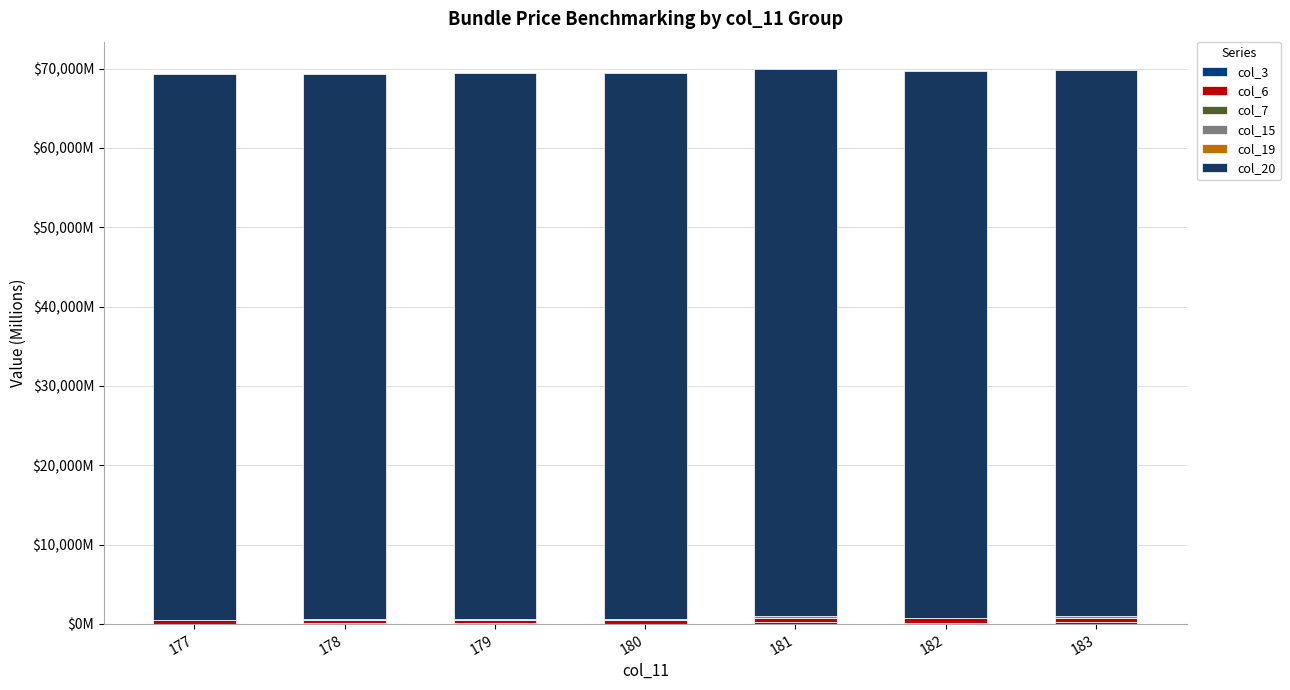

Are the bars horizontal?

No